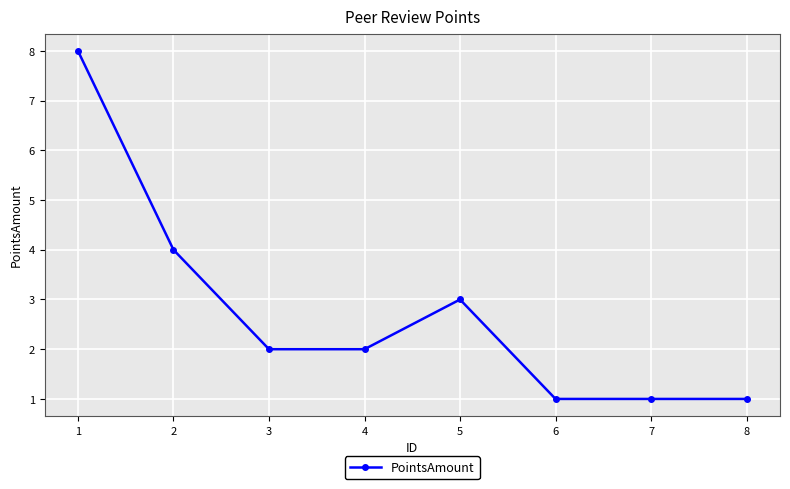

What is the value of the 6th point from the left?

1